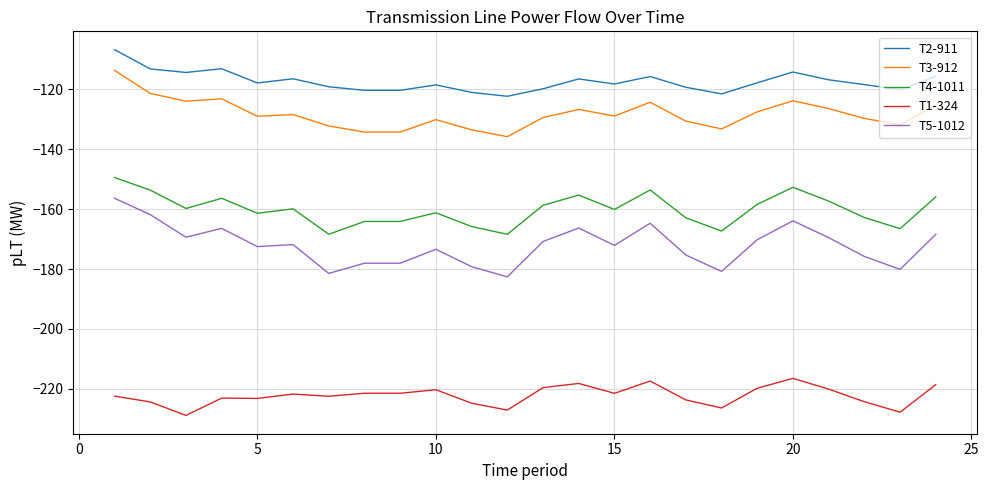

True or false: T4-1011 and T2-911 intersect in this chart.

False